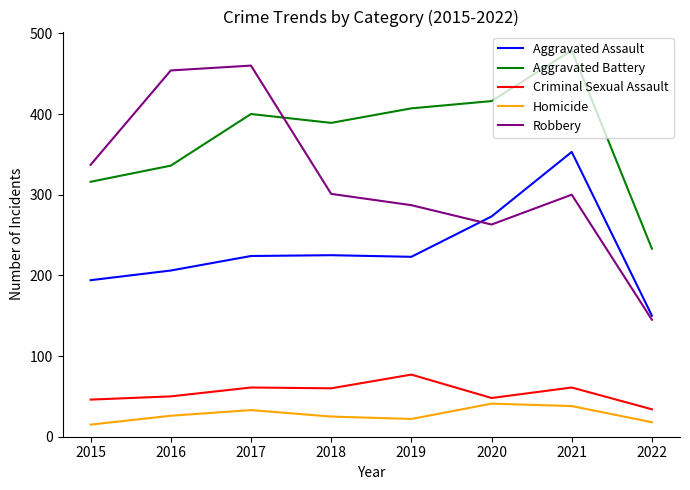

Which series changed the most between 2015 and 2017?

Robbery